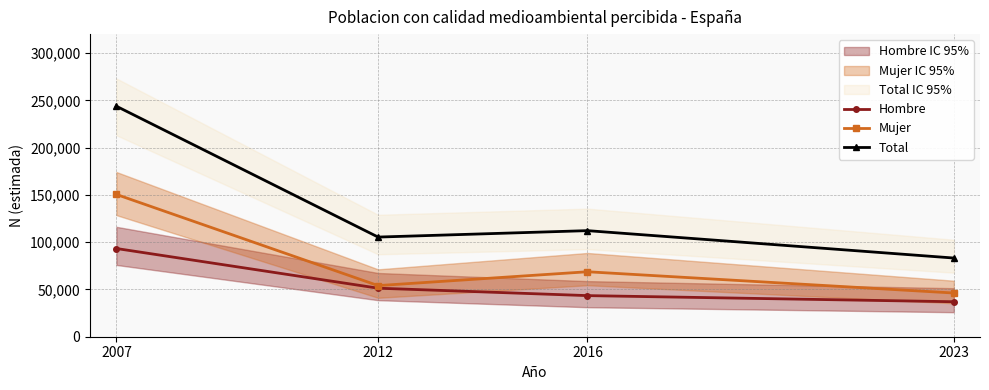

What is the sum of all Total values?

544512